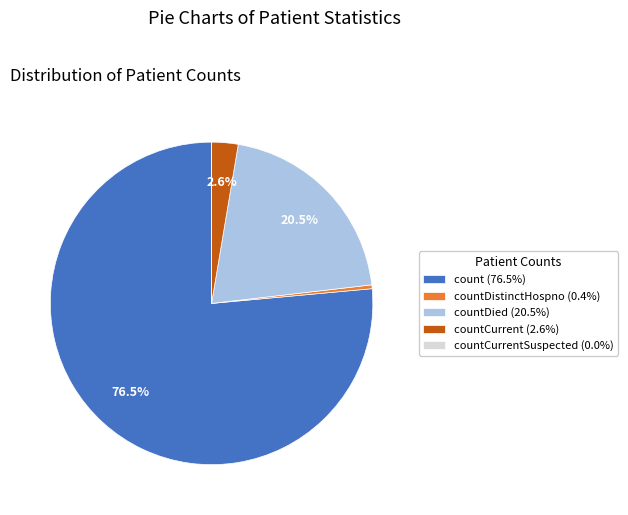

Between count (76.5%) and countCurrent (2.6%), which is larger?

count (76.5%)